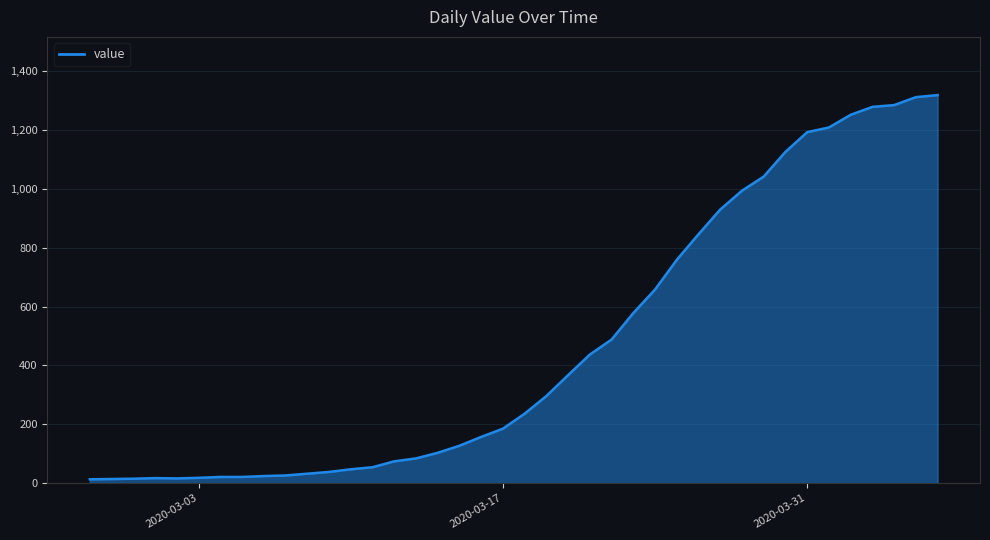

What is the maximum value shown in the chart?

1319